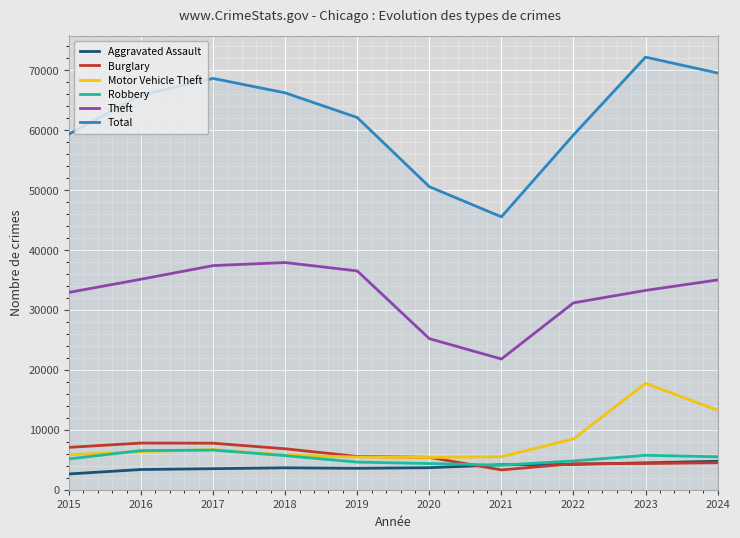

The value of Aggravated Assault at 2020 is 3674. True or false?

True